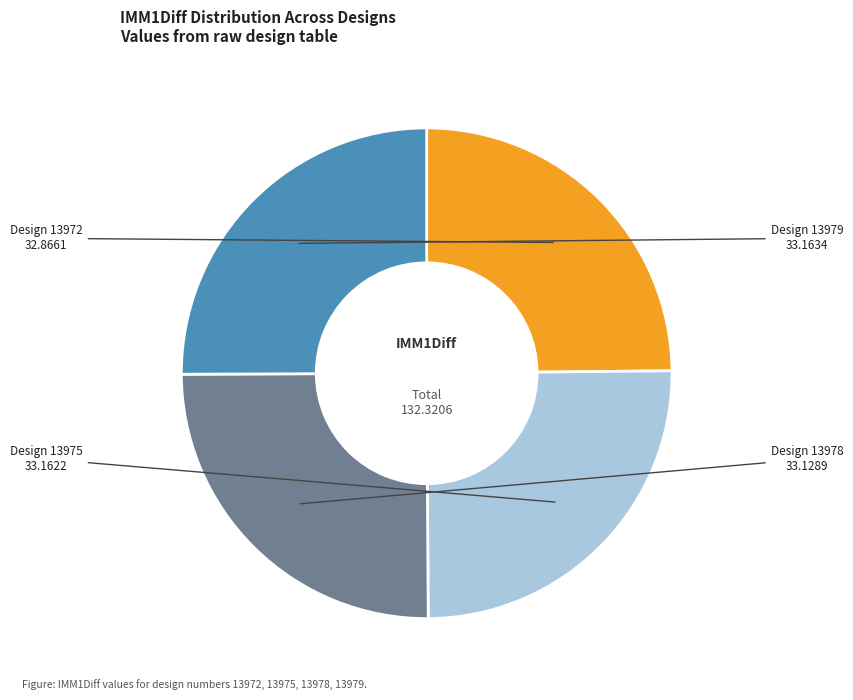

How many segments does this pie chart have?

4